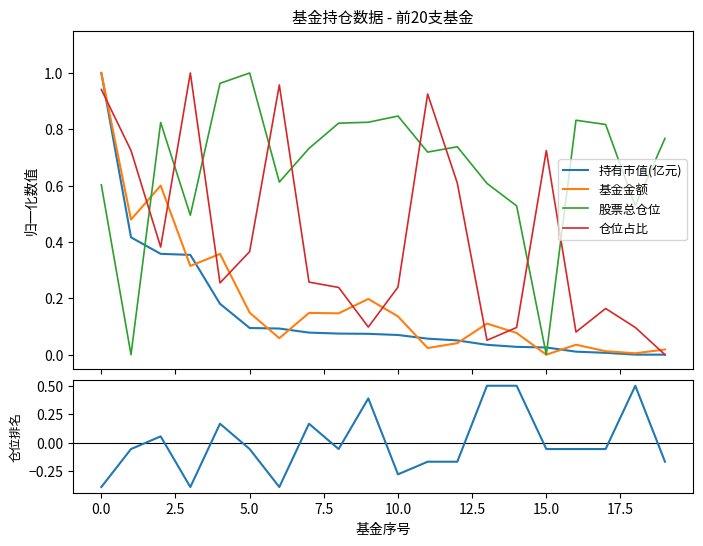

Reading left to right, list all the values displayed in this chart.

持有市值(亿元): 1.0	0.4	0.4	0.4	0.2	0.1	0.1	0.1	0.1	0.1	0.1	0.1	0.1	0.0	0.0	0.0	0.0	0.0	0.0	0.0
基金金额: 1.0	0.5	0.6	0.3	0.4	0.1	0.1	0.1	0.1	0.2	0.1	0.0	0.0	0.1	0.1	0.0	0.0	0.0	0.0	0.0
股票总仓位: 0.6	0.0	0.8	0.5	1.0	1.0	0.6	0.7	0.8	0.8	0.8	0.7	0.7	0.6	0.5	0.0	0.8	0.8	0.5	0.8
仓位占比: 0.9	0.7	0.4	1.0	0.3	0.4	1.0	0.3	0.2	0.1	0.2	0.9	0.6	0.1	0.1	0.7	0.1	0.2	0.1	0.0
仓位排名(去均值): -0.4	-0.1	0.1	-0.4	0.2	-0.1	-0.4	0.2	-0.1	0.4	-0.3	-0.2	-0.2	0.5	0.5	-0.1	-0.1	-0.1	0.5	-0.2